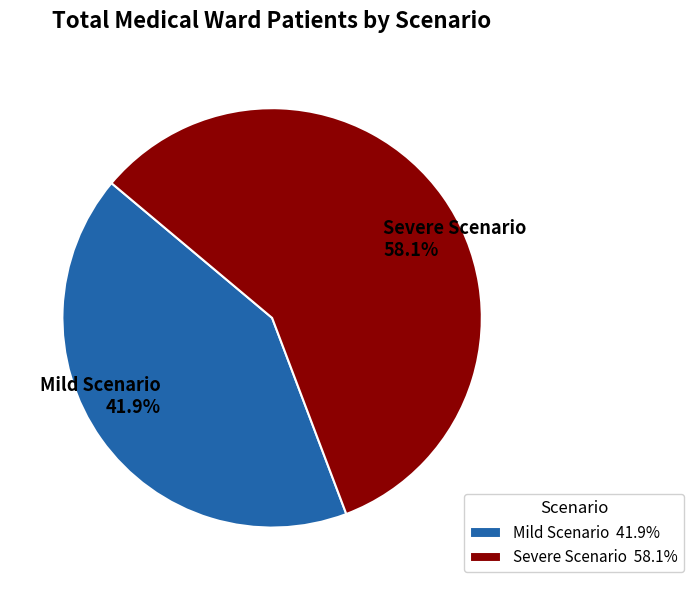

To the nearest percent, what portion does Mild Scenario represent?

42%